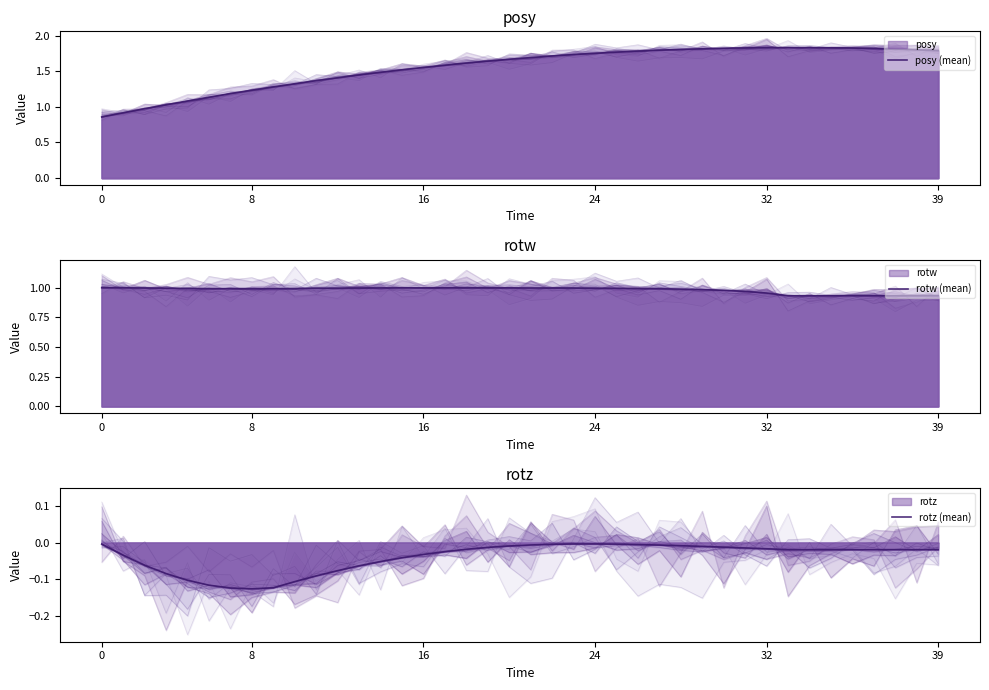

How many interior local valleys does the rotw (mean) series have?

1